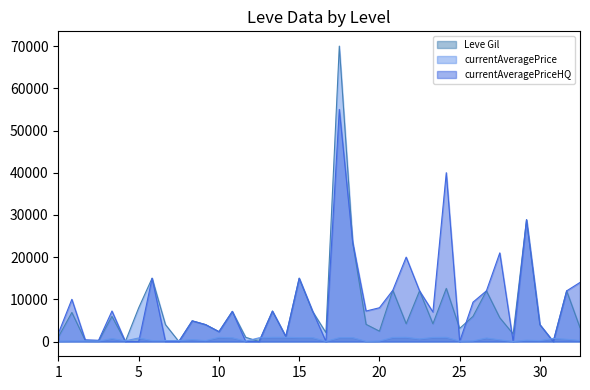

What value does the currentAveragePrice series have at 1?

1127.4